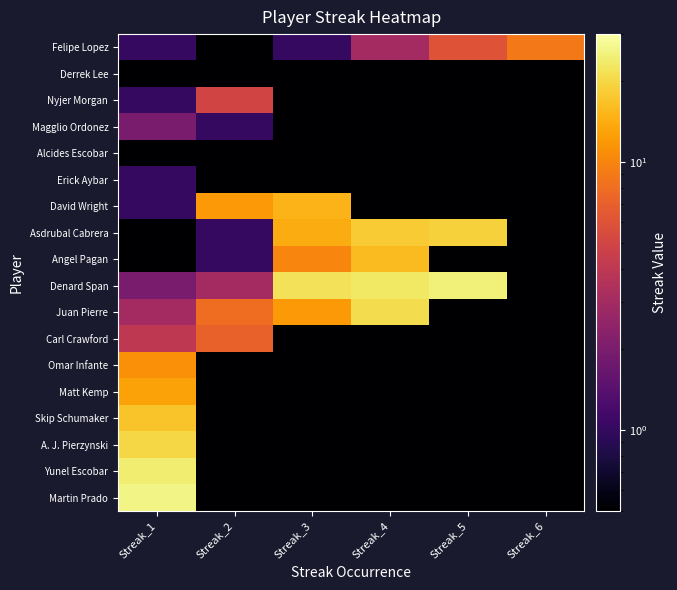

Rank the series by their maximum value, from highest to lowest.

Martin Prado, Denard Span, Yunel Escobar, Juan Pierre, A. J. Pierzynski, Asdrubal Cabrera, Skip Schumaker, Angel Pagan, David Wright, Matt Kemp, Omar Infante, Felipe Lopez, Carl Crawford, Nyjer Morgan, Magglio Ordonez, Erick Aybar, Derrek Lee, Alcides Escobar